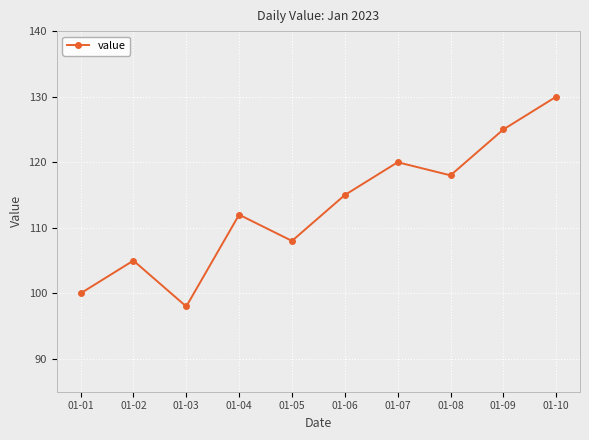

List the labels in order of value, largest first.

01-10, 01-09, 01-07, 01-08, 01-06, 01-04, 01-05, 01-02, 01-01, 01-03